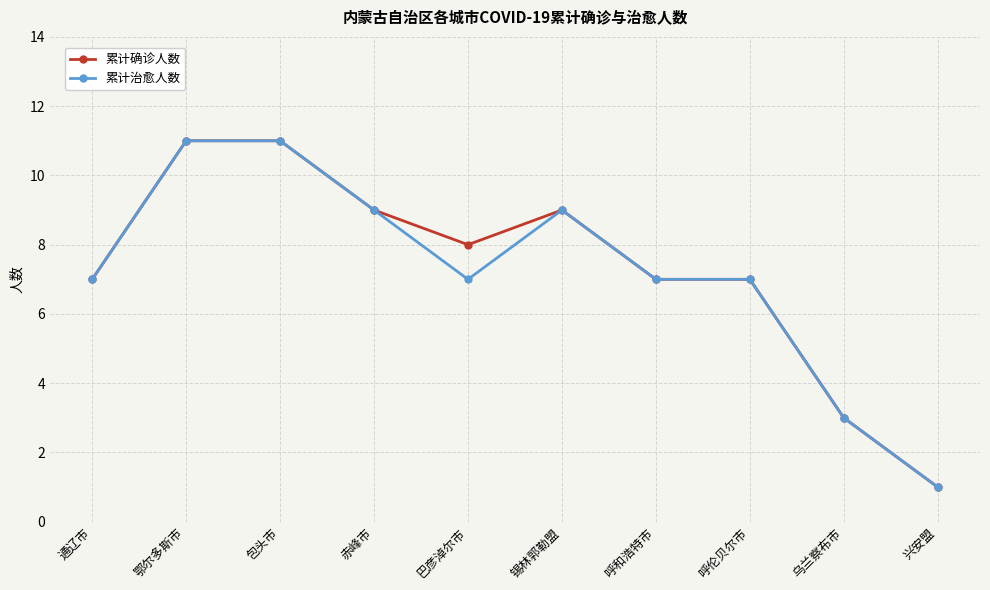

What value does the 累计治愈人数 series have at 鄂尔多斯市?

11